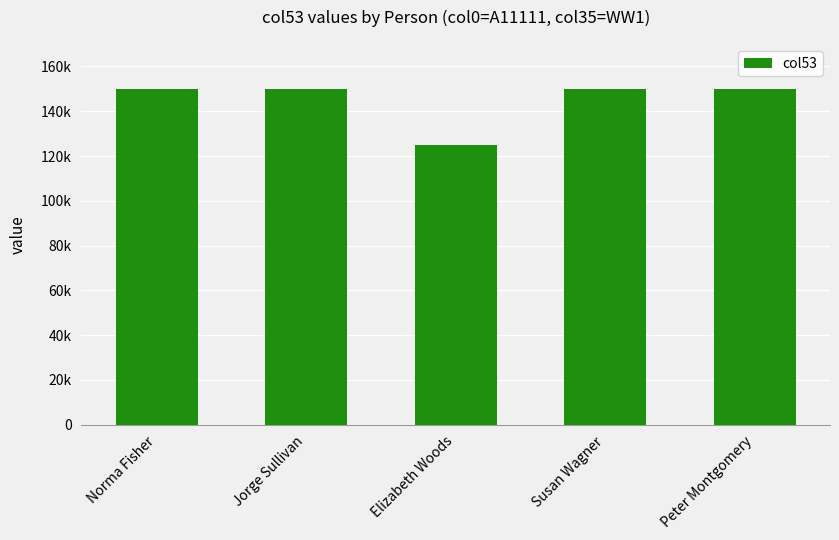

What is the label of the 3rd bar from the right?

Elizabeth Woods